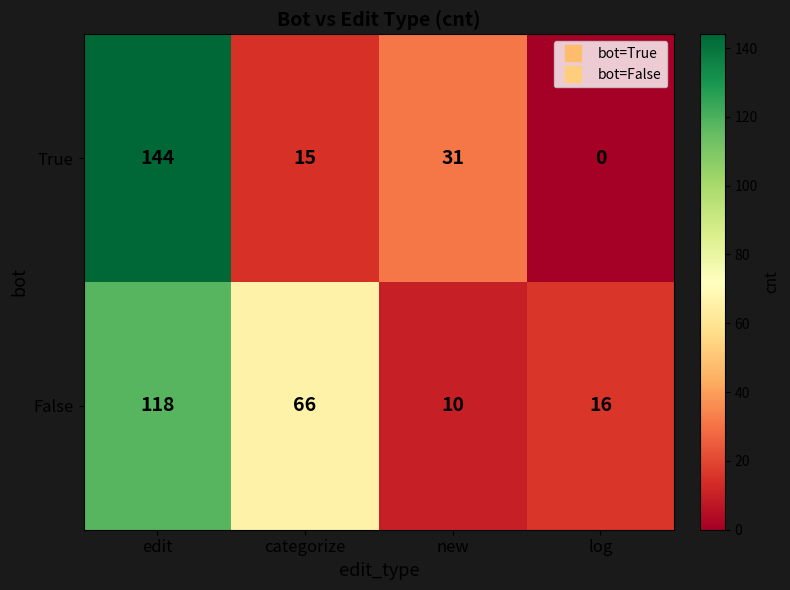

Which series has the widest spread of values?

True